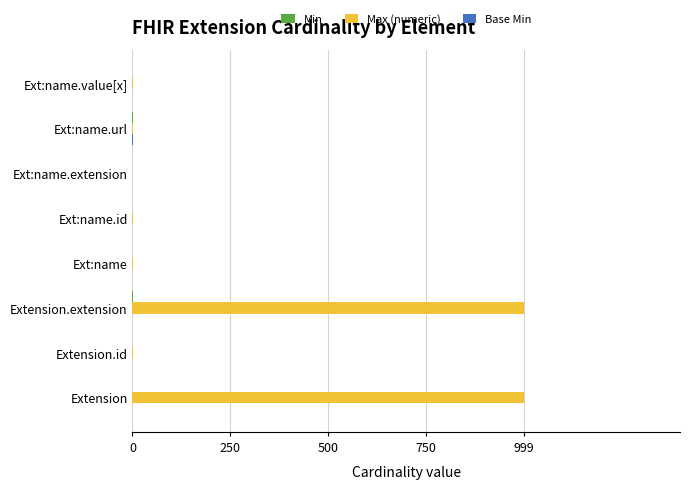

What is the highest value of the Max (numeric) series?

999